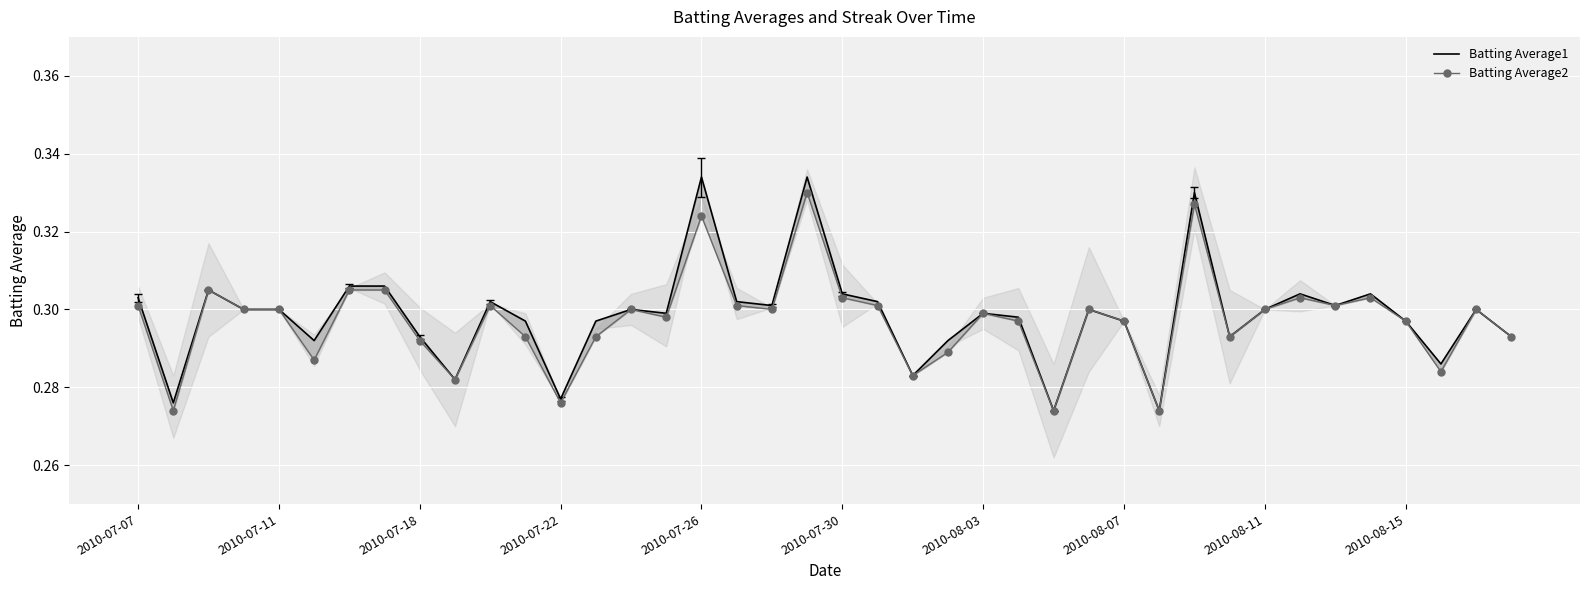

How many distinct data groups are displayed?

2